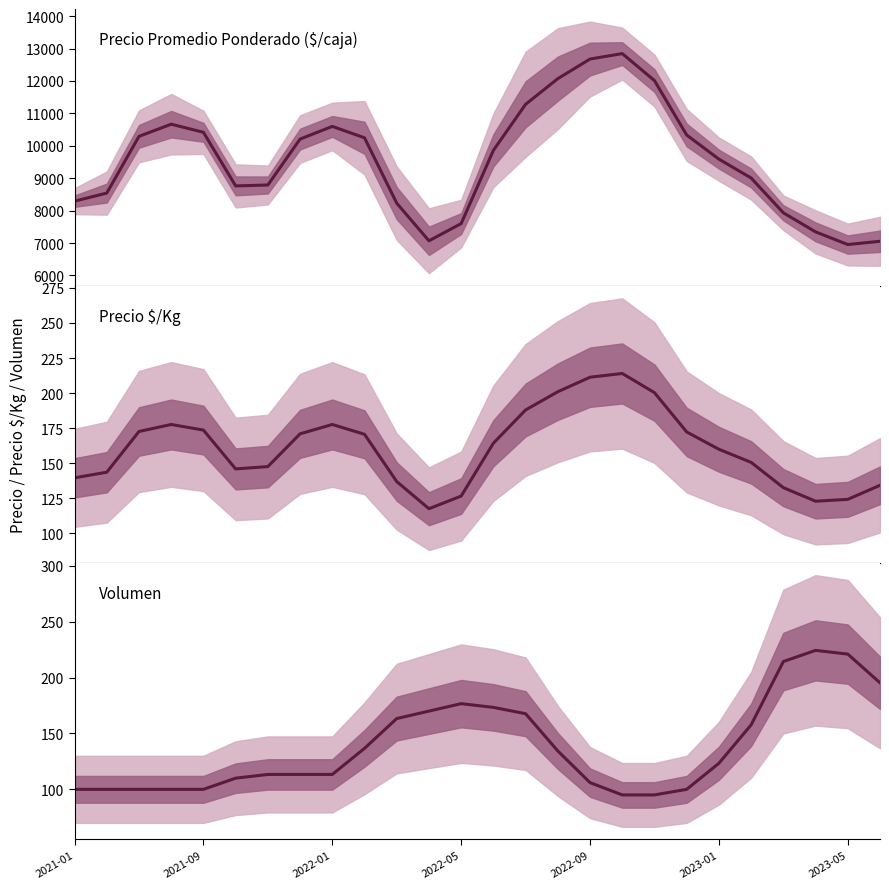

What is the difference between the maximum and minimum values in the Volumen series?

129.3